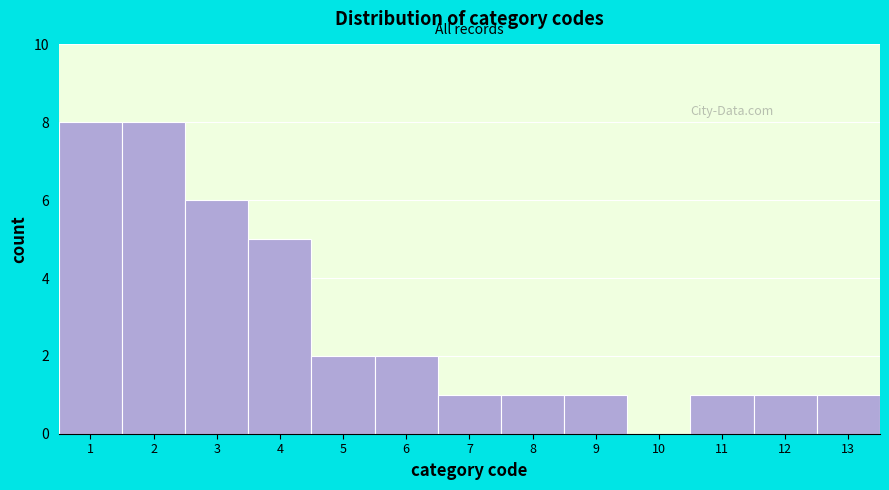

Reading left to right, transcribe all the data shown in this chart.

1=8	2=8	3=6	4=5	5=2	6=2	7=1	8=1	9=1	10=0	11=1	12=1	13=1